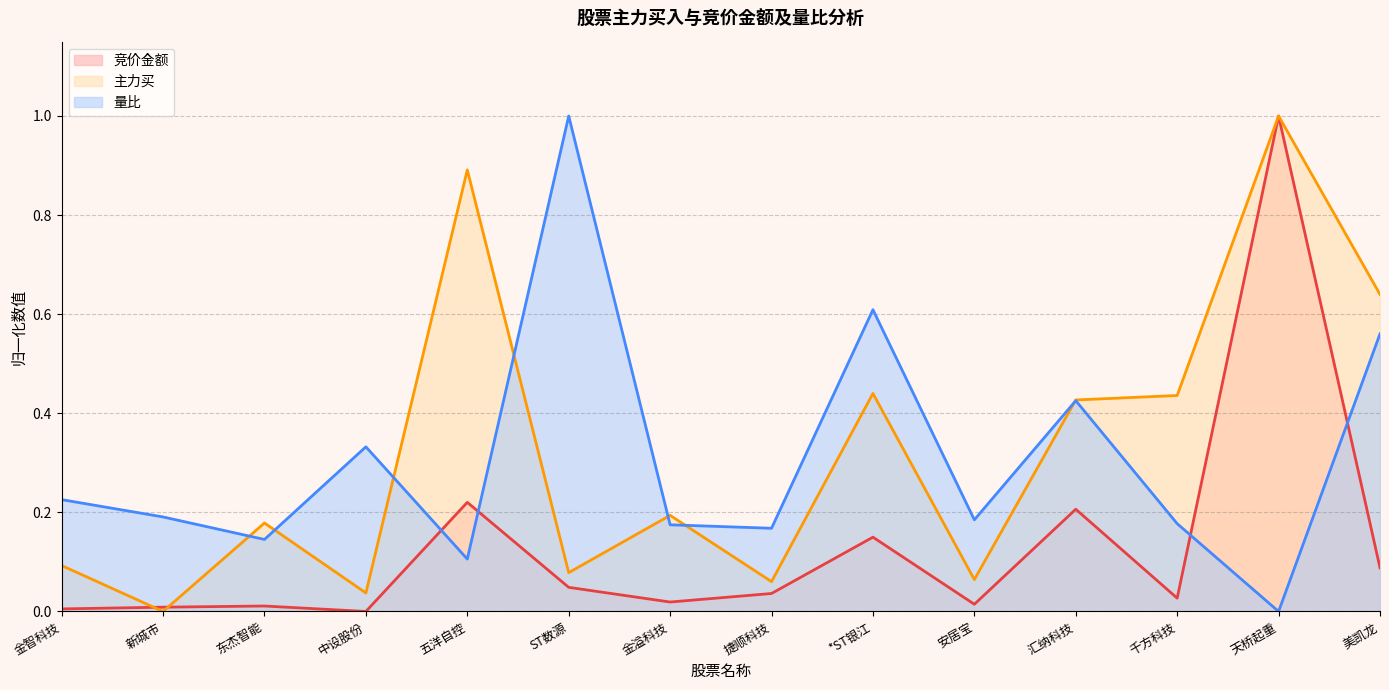

Which series changed the most between 中设股份 and 金溢科技?

量比